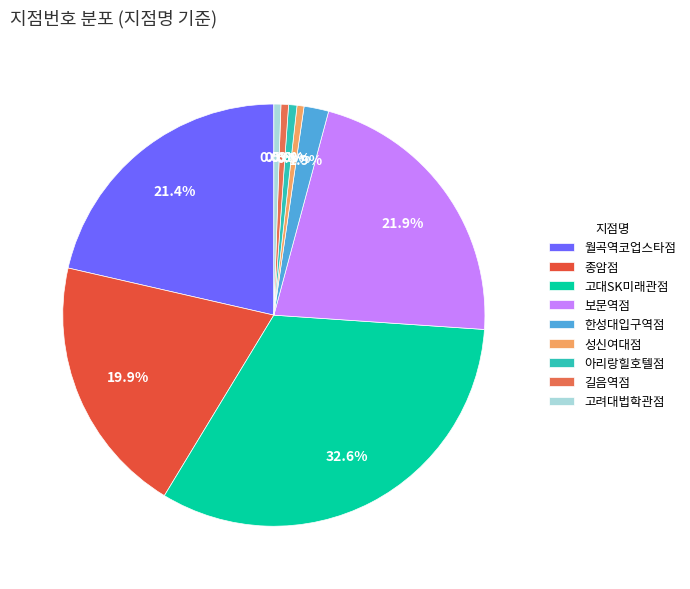

Is there a majority slice in this chart?

No